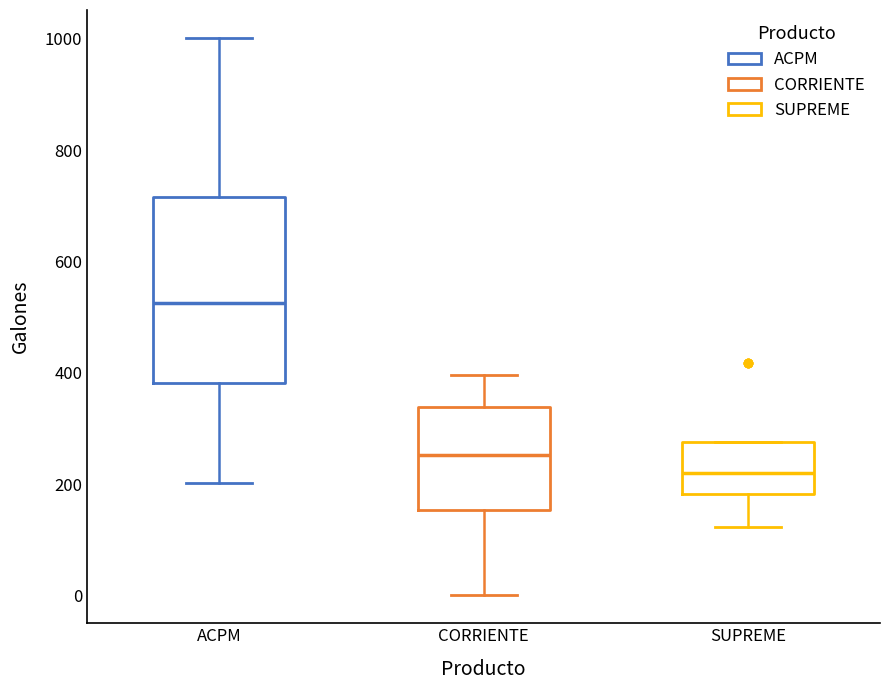

Reading left to right, read every box against the y-axis: the position of its median line, the range the box covers, and the ends of its whiskers. The values are not printed on the chart, so give them approximately, as read against the axis.

ACPM: median 520, box 380 to 720, whiskers 200 to 1000
CORRIENTE: median 260, box 160 to 340, whiskers 0 to 400
SUPREME: median 220, box 180 to 280, whiskers 120 to 280